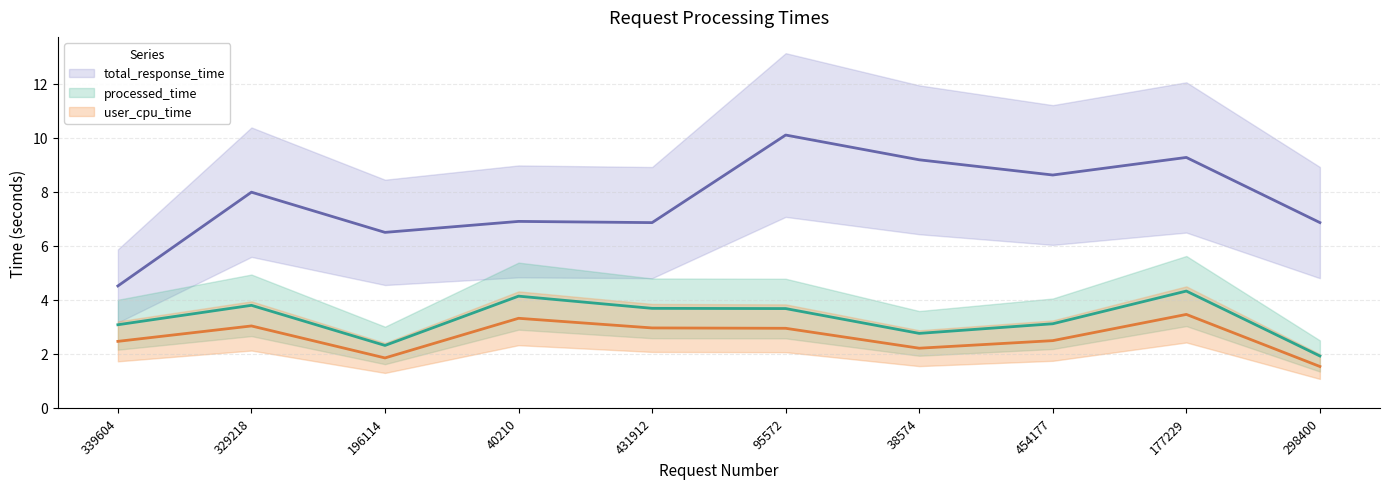

List the series in order of their peak value, highest first.

total_response_time, processed_time, user_cpu_time